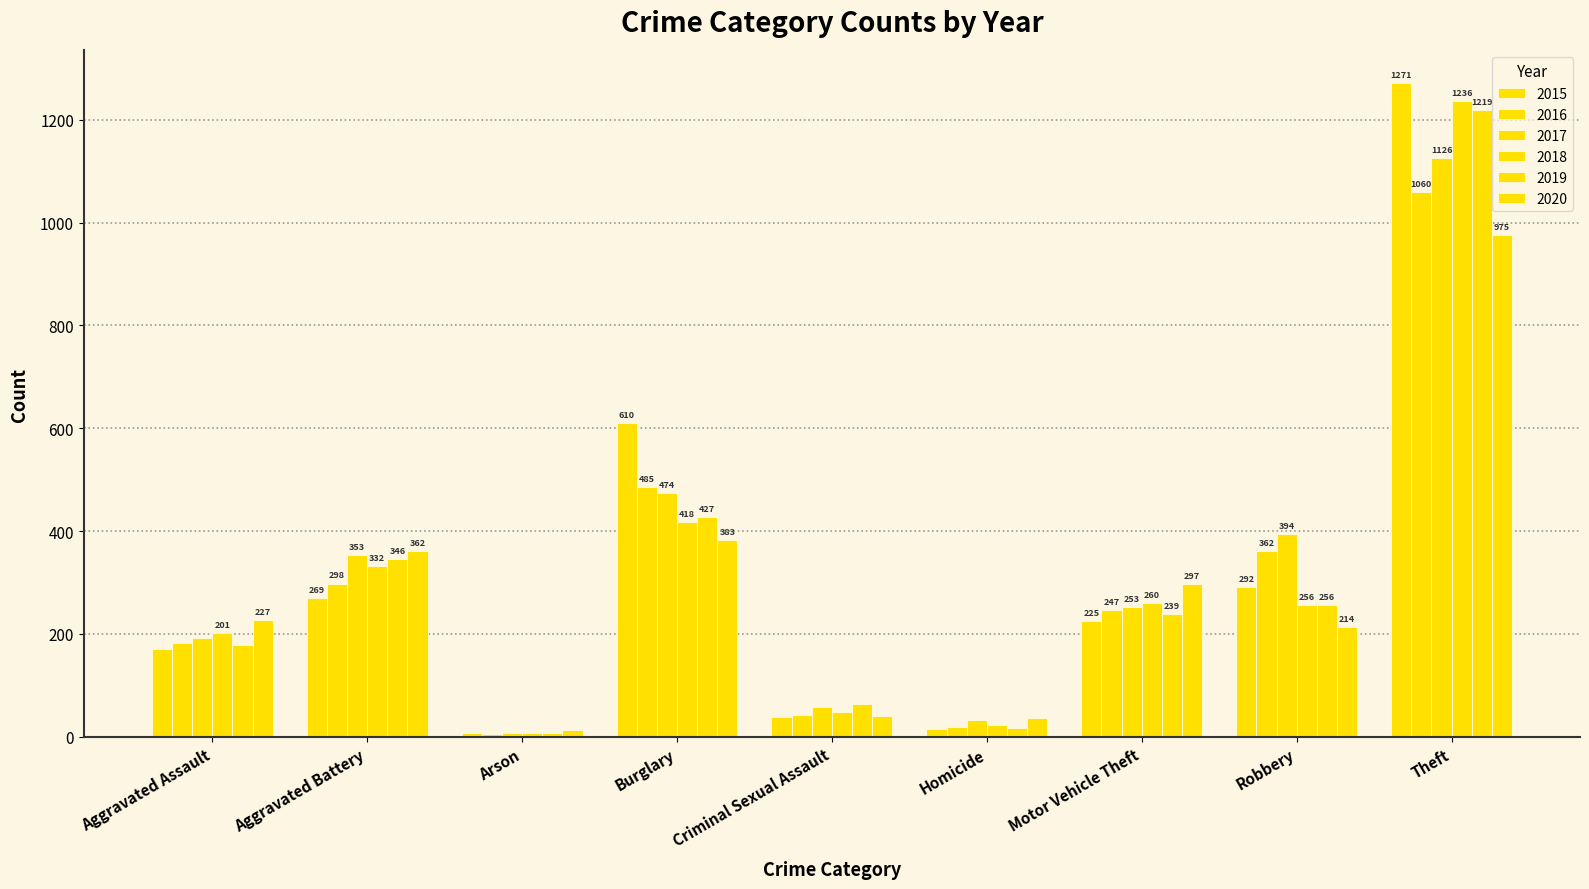

How many groups of bars are there?

9